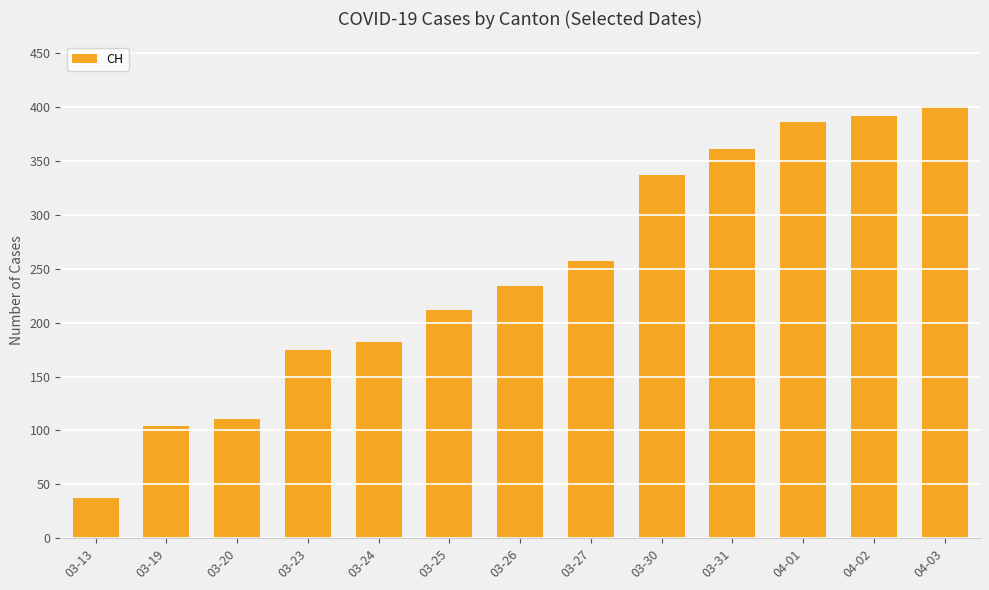

Read the value at 03-25.

212